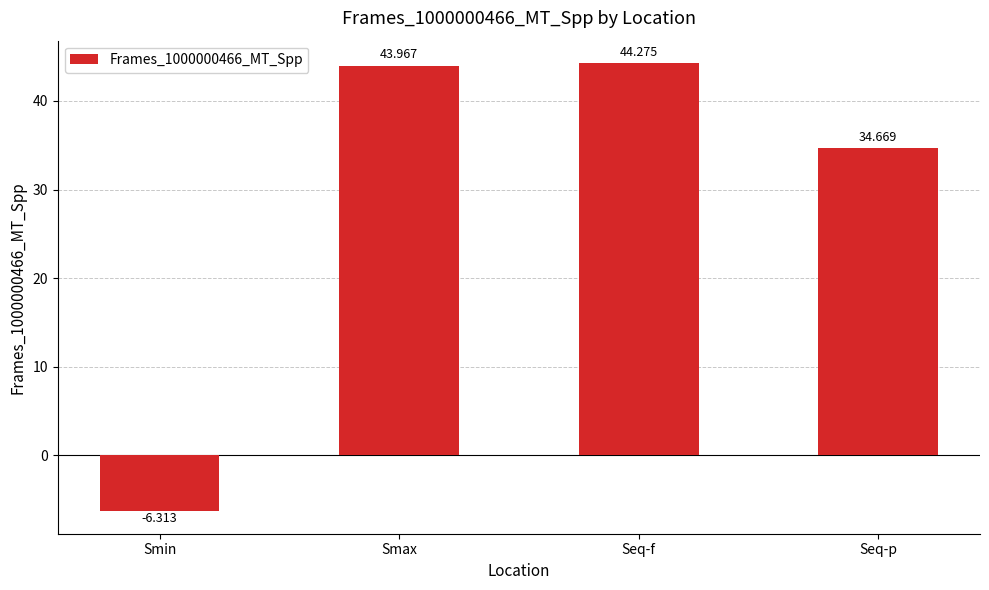

What is the approximate value at Seq-f?

44.3